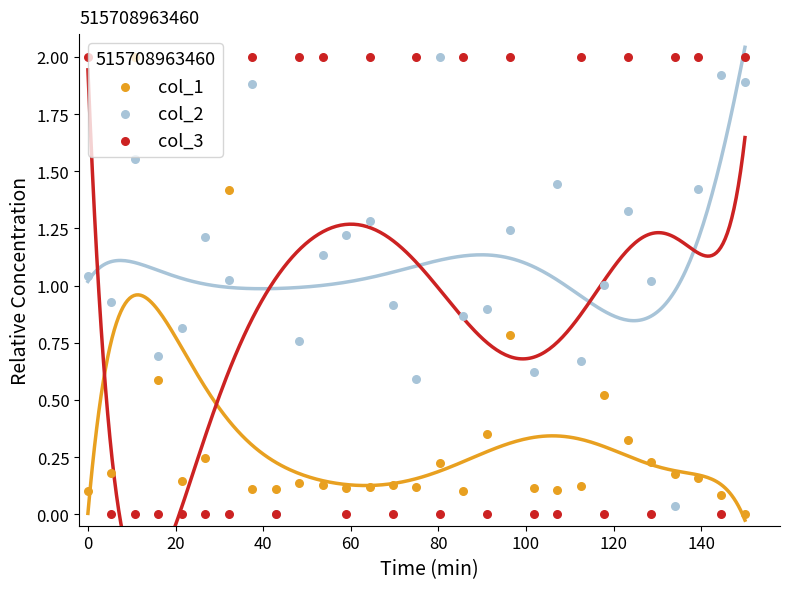

True or false: col_1 and col_2 intersect in this chart.

False